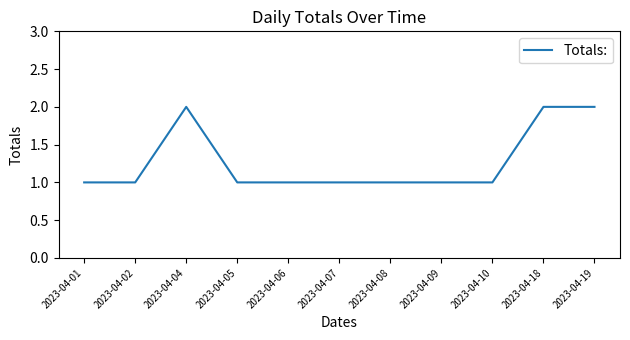

What is the difference between the maximum and minimum values?

1